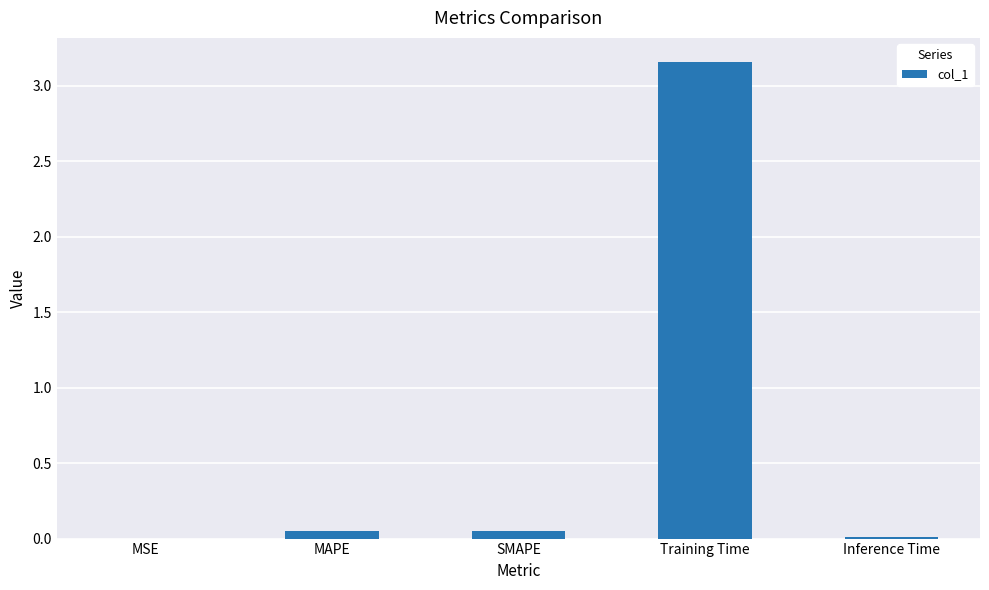

At which category does the chart reach its peak across all series?

Training Time